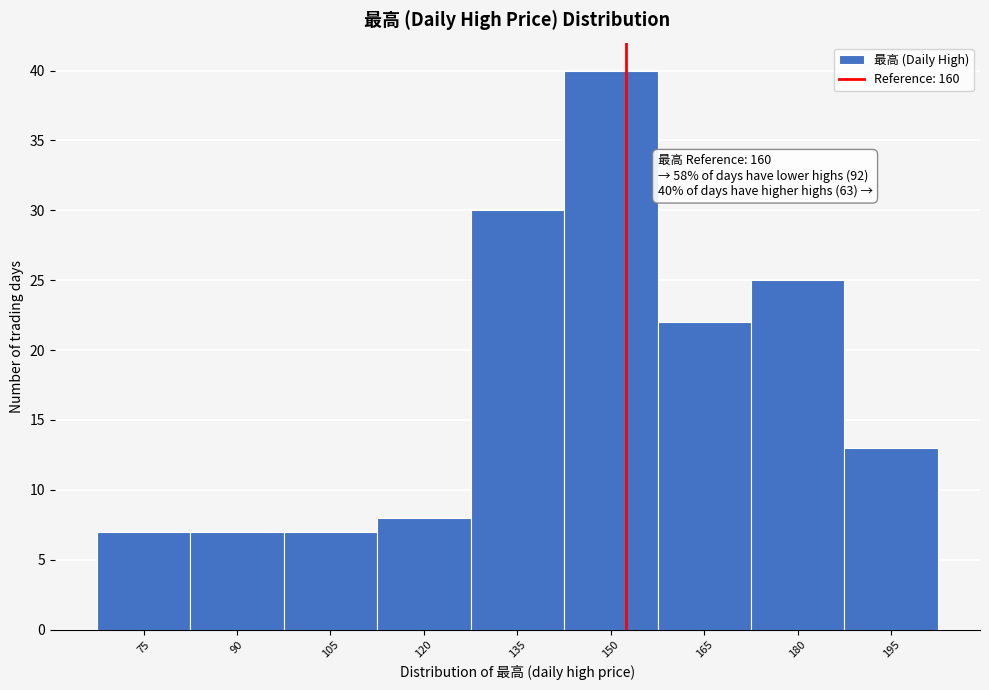

Reading left to right, transcribe all the data shown in this chart.

75=7	90=7	105=7	120=8	135=30	150=40	165=22	180=25	195=13